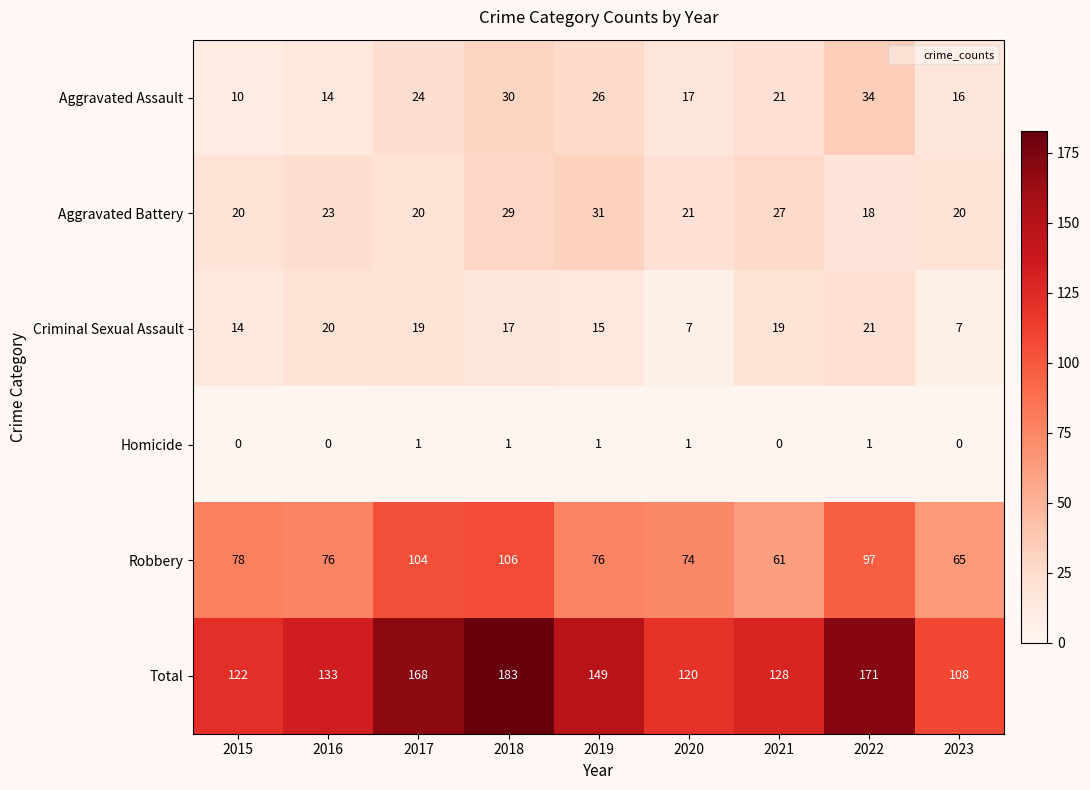

Which series changed the most between 2016 and 2022?

Total